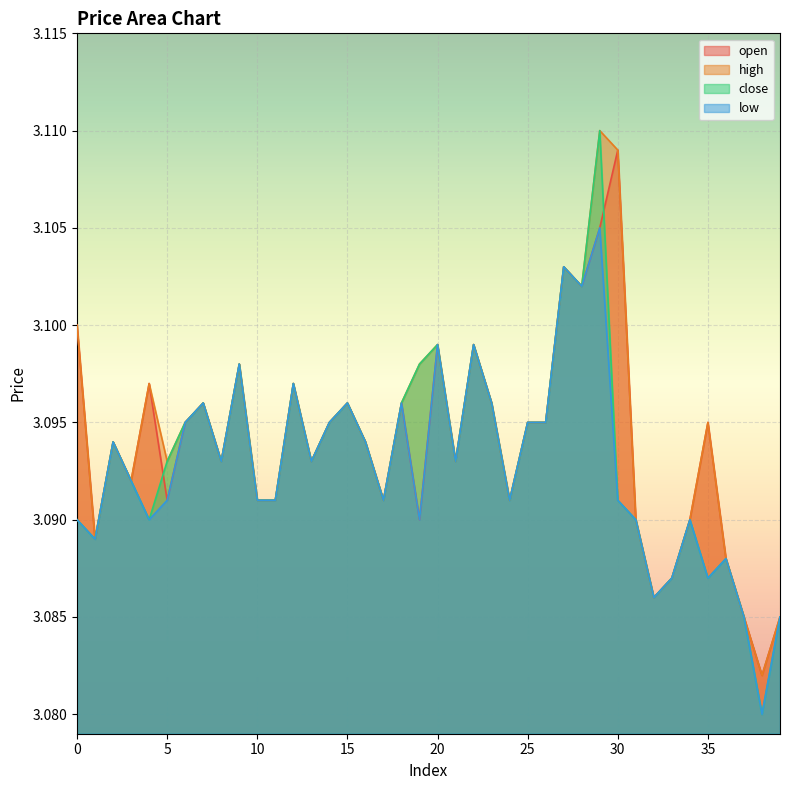

How many lines are shown in the chart?

4